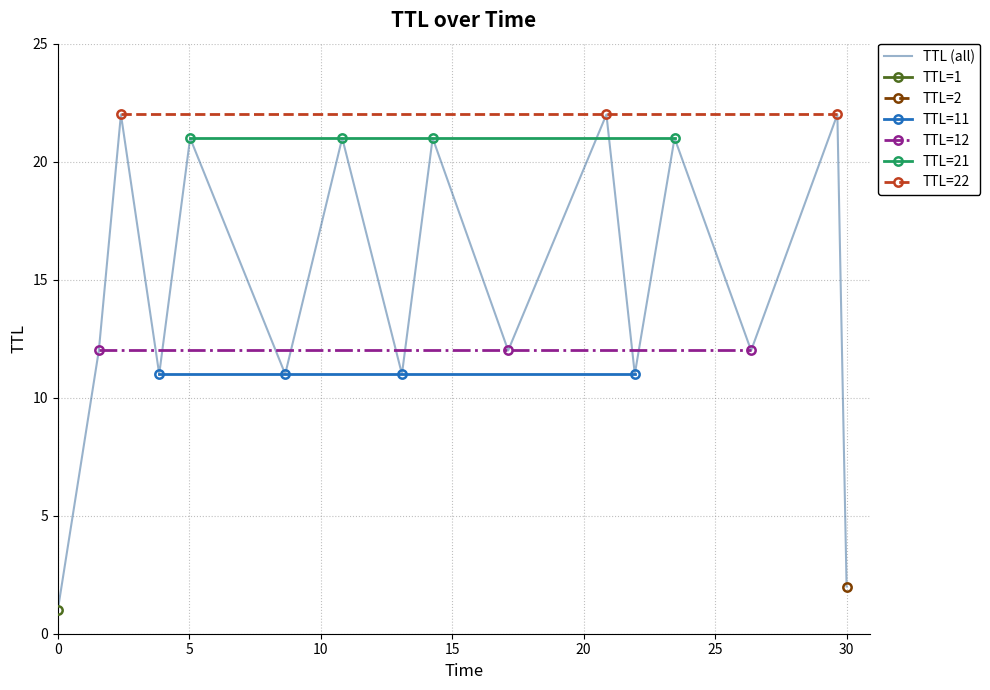

How many interior local peaks (higher than both neighbors) does the data have?

7